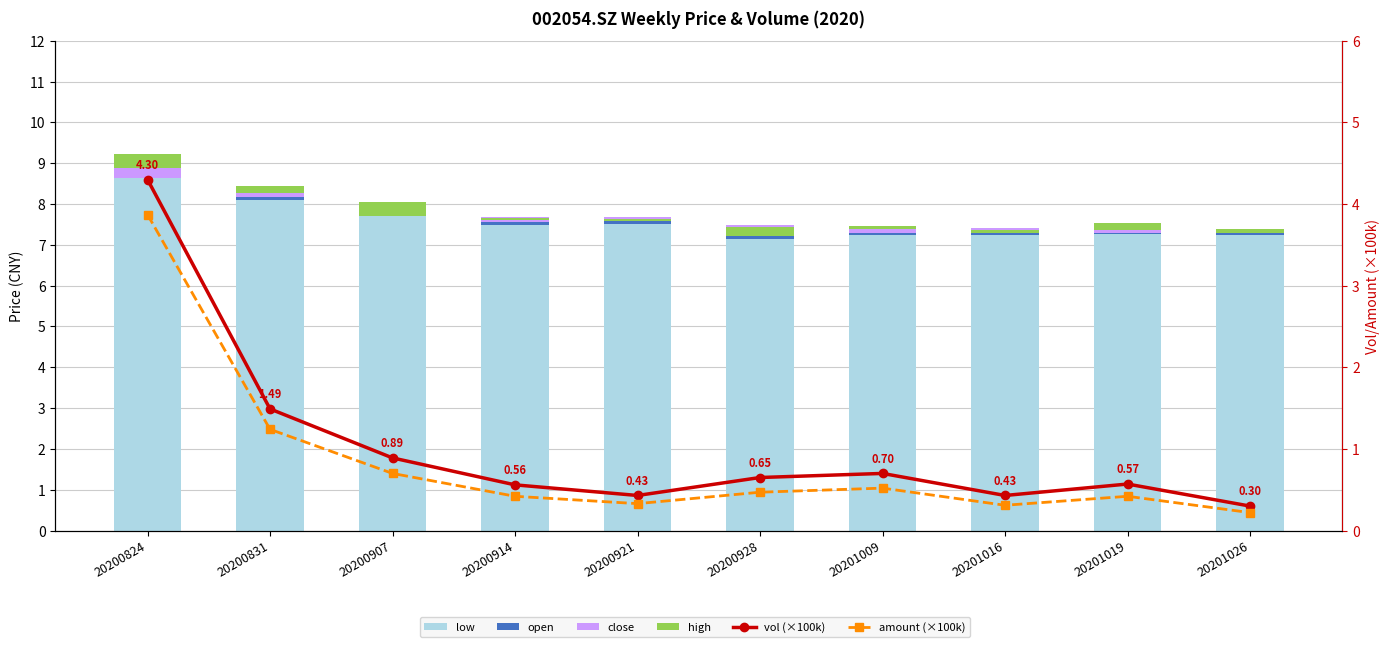

The low series shows 10.4 at 20200921. True or false?

False